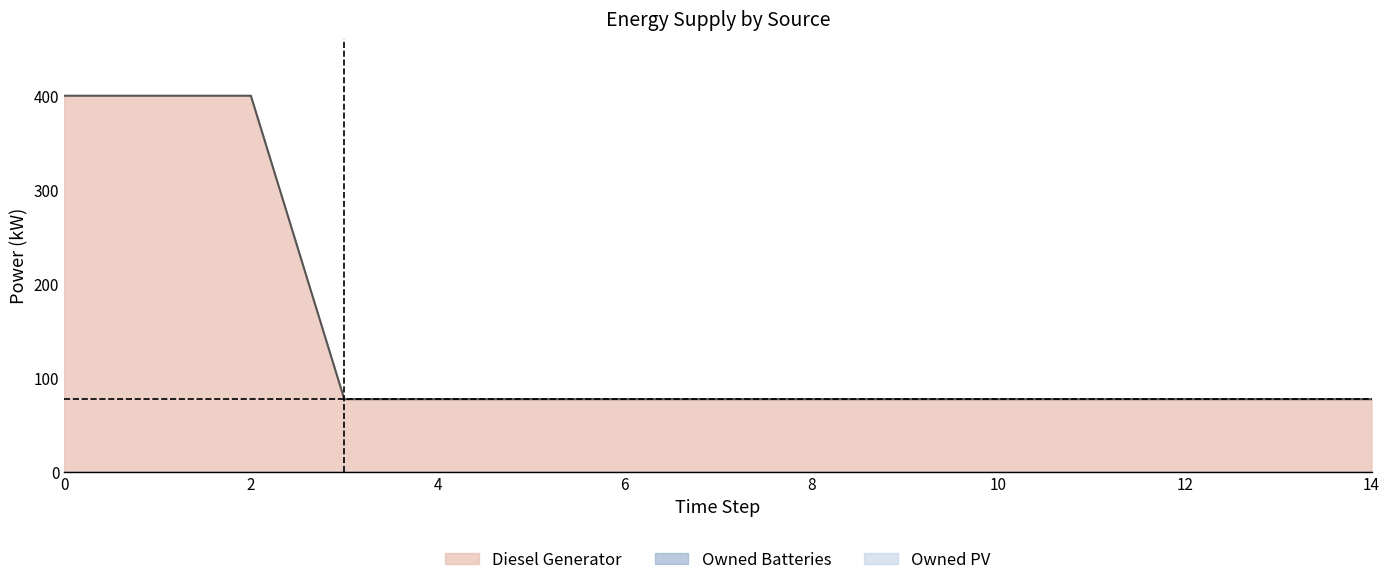

At 8, list the series in order from largest to smallest.

Diesel Generator, Owned PV, Owned Batteries